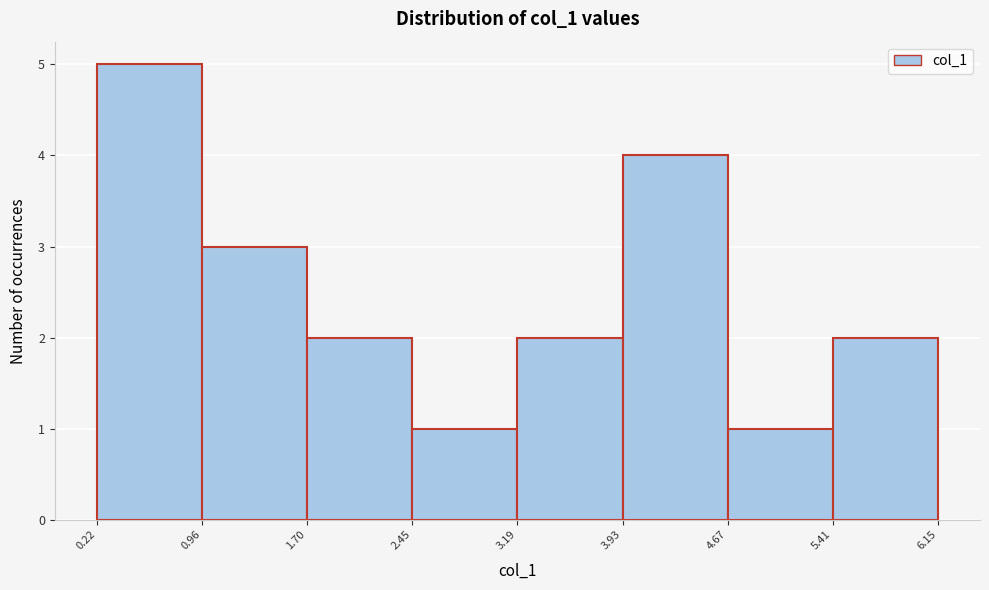

Which range on the x-axis has the tallest bar?

0.22 to 0.96